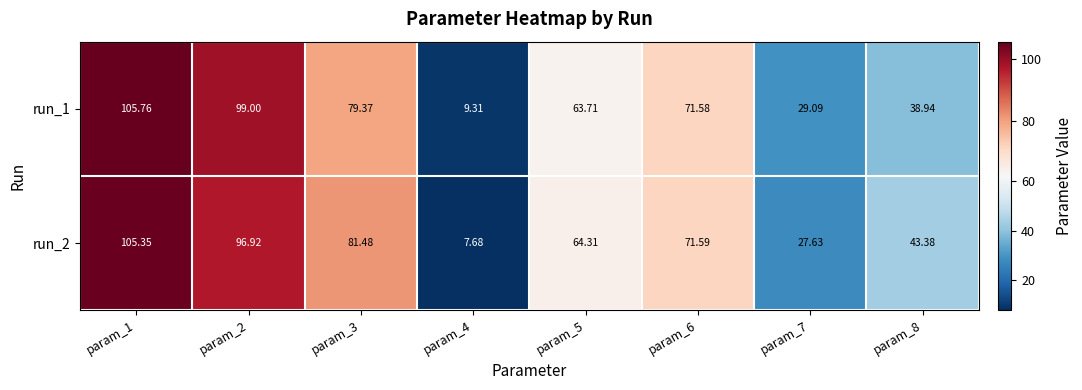

Is the value of run_2 at param_4 greater than the value of run_1 at param_8?

No